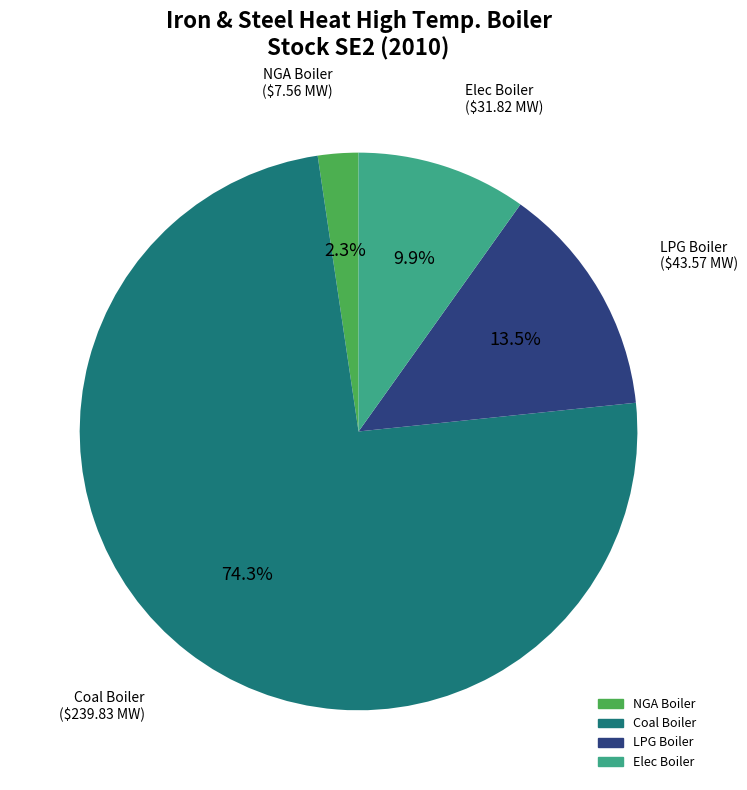

To the nearest percent, what is the difference between the largest and smallest slice percentages?

72%